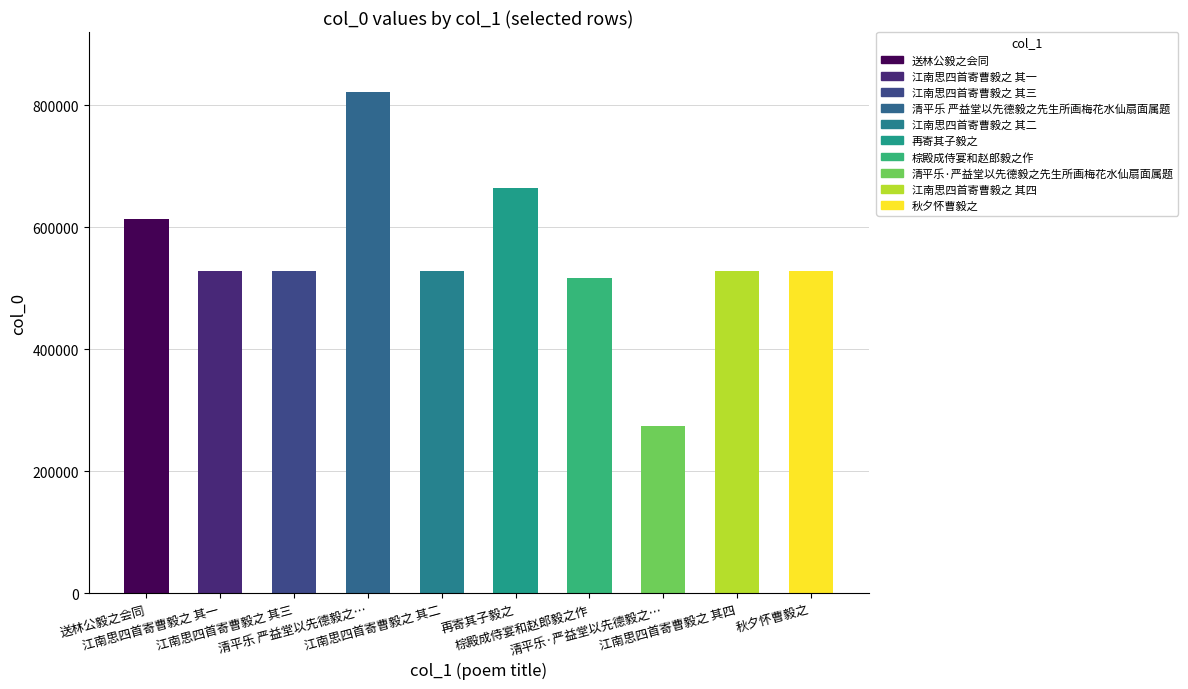

What is the difference between the maximum and second lowest values?

303918